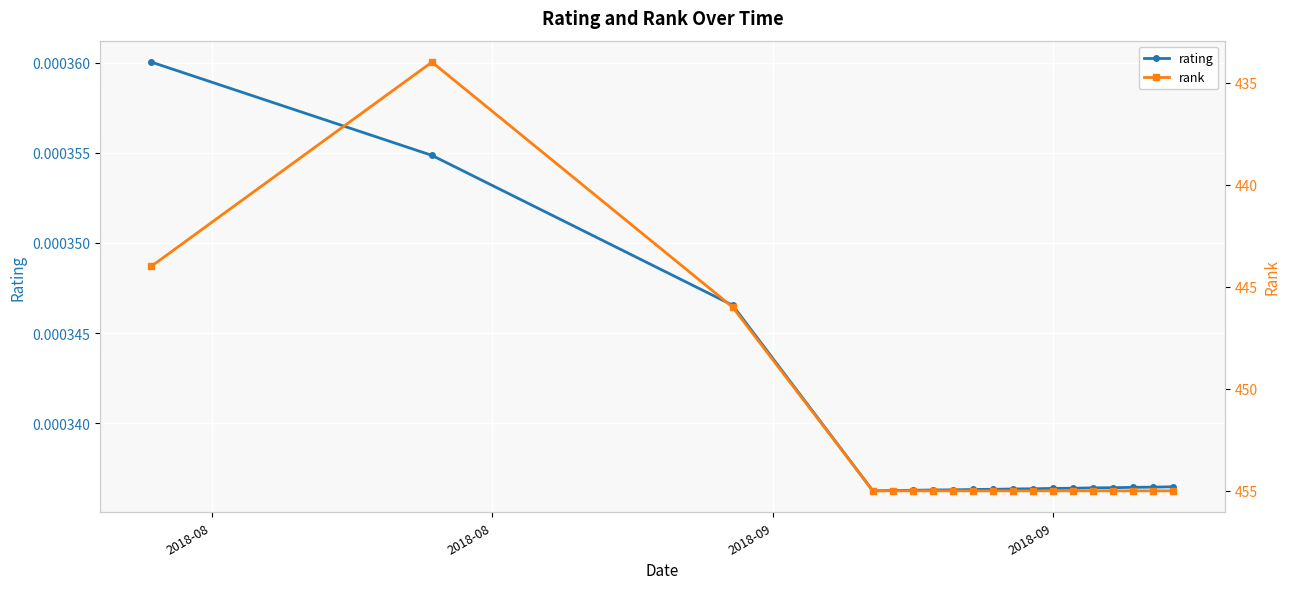

True or false: rating has more than 2 interior local peaks.

False